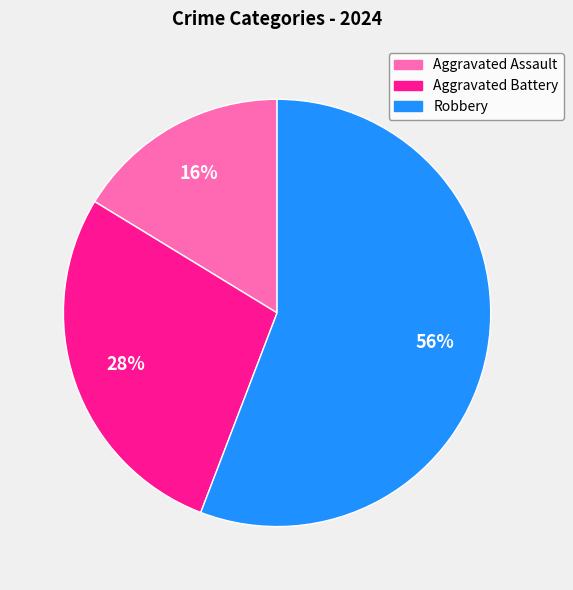

Approximately how many times larger is the value at Robbery compared to Aggravated Battery?

2.0